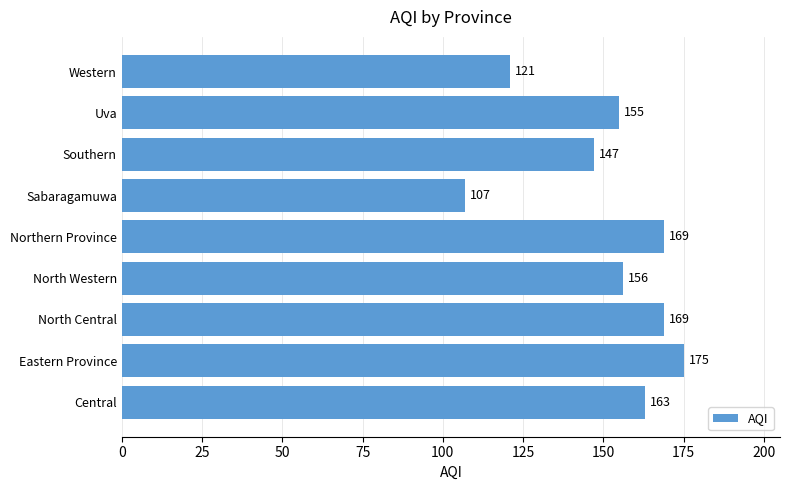

Reading top to bottom, what are all the values shown in this chart?

121	155	147	107	169	156	169	175	163